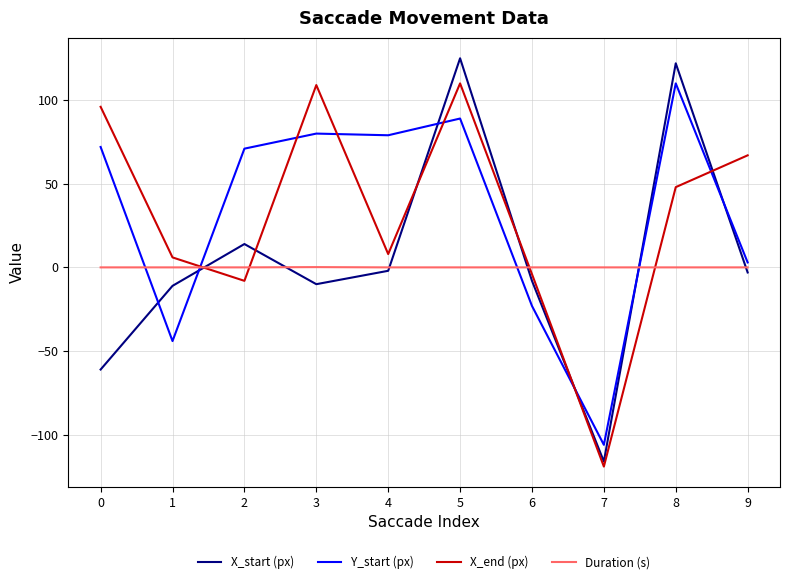

Which series changed the most between 2 and 8?

X_start (px)